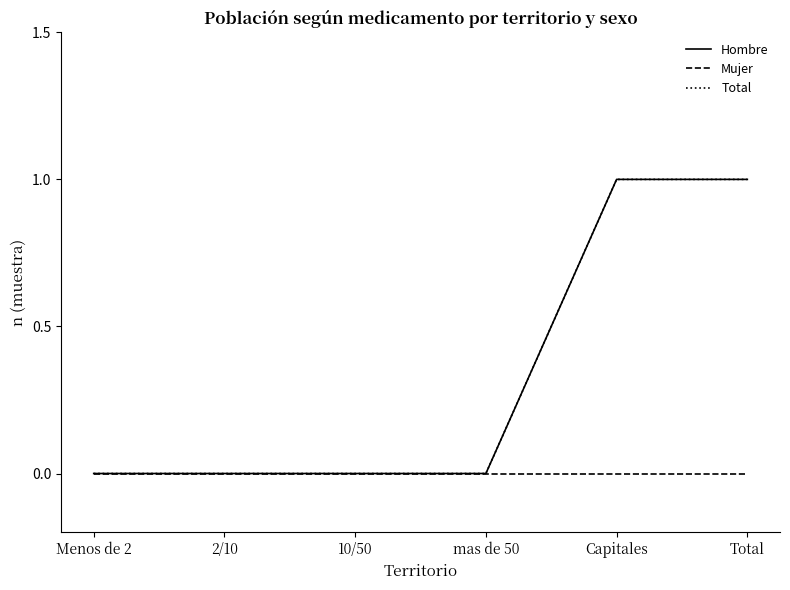

How many values in the Total series exceed 0?

2